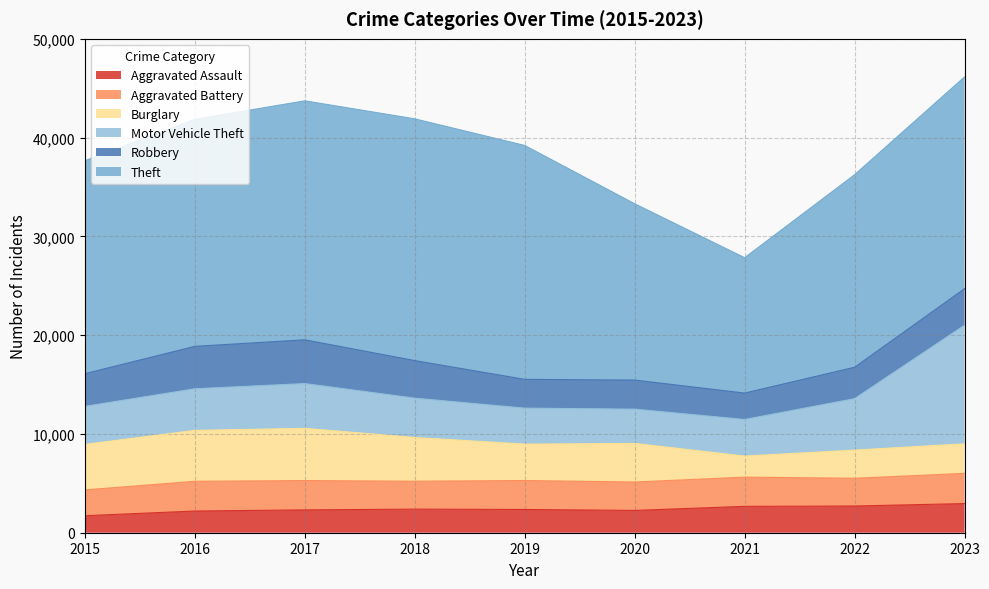

At which label does Theft reach its minimum?

2021